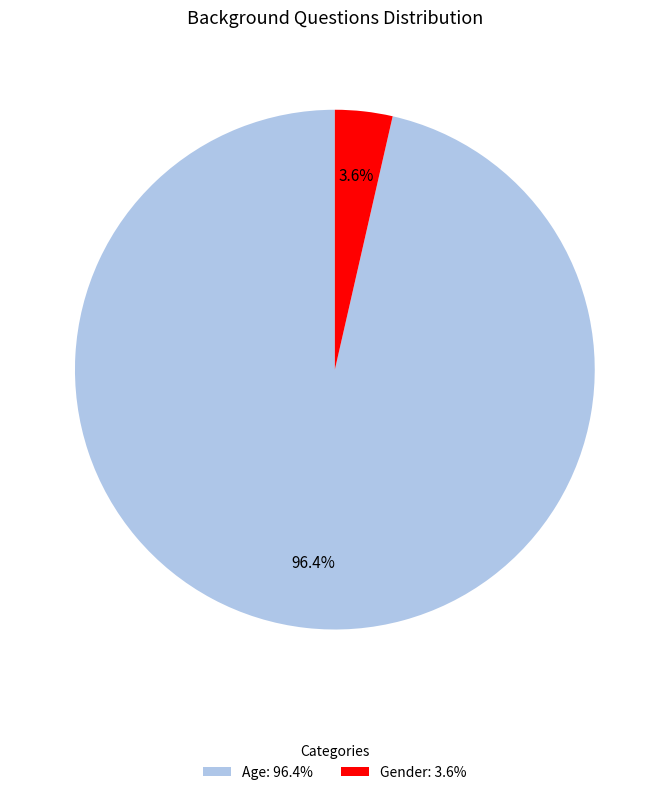

Combined, what portion of the pie is Age and Gender?

100.0%